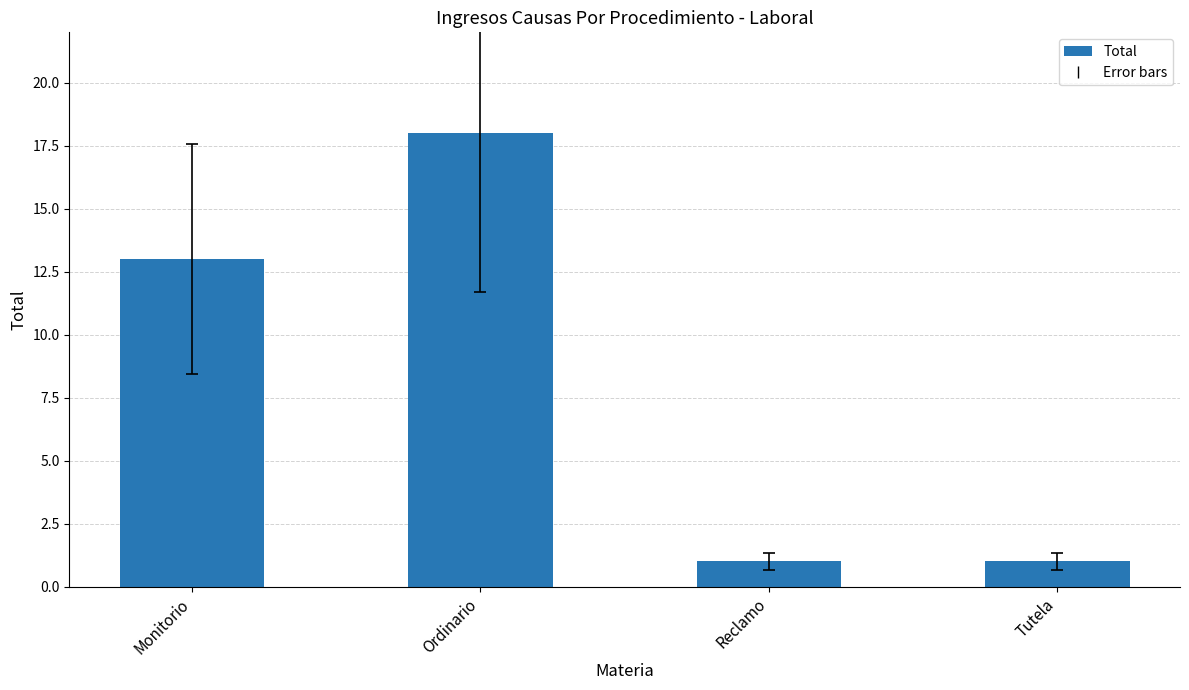

The chart shows a value of 28 at Ordinario. True or false?

False